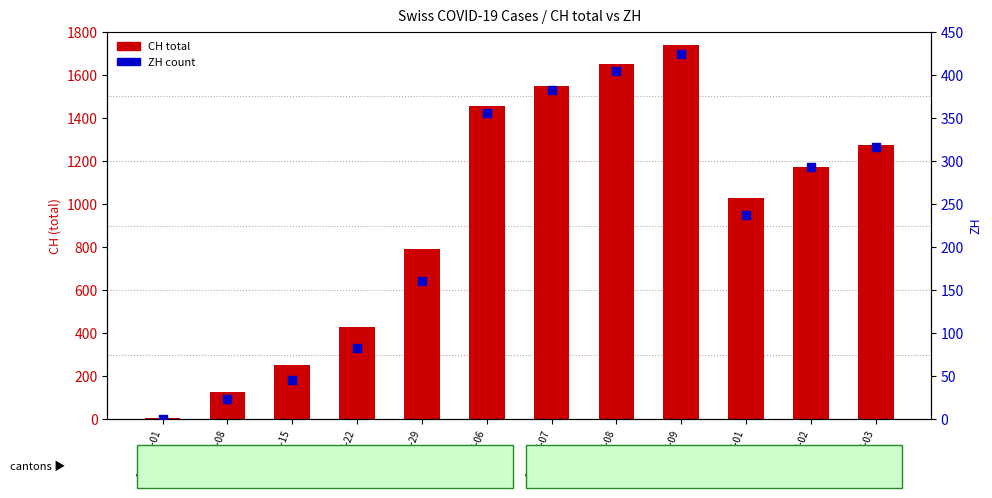

What is the total value across all series at 2020-07-01?

1264